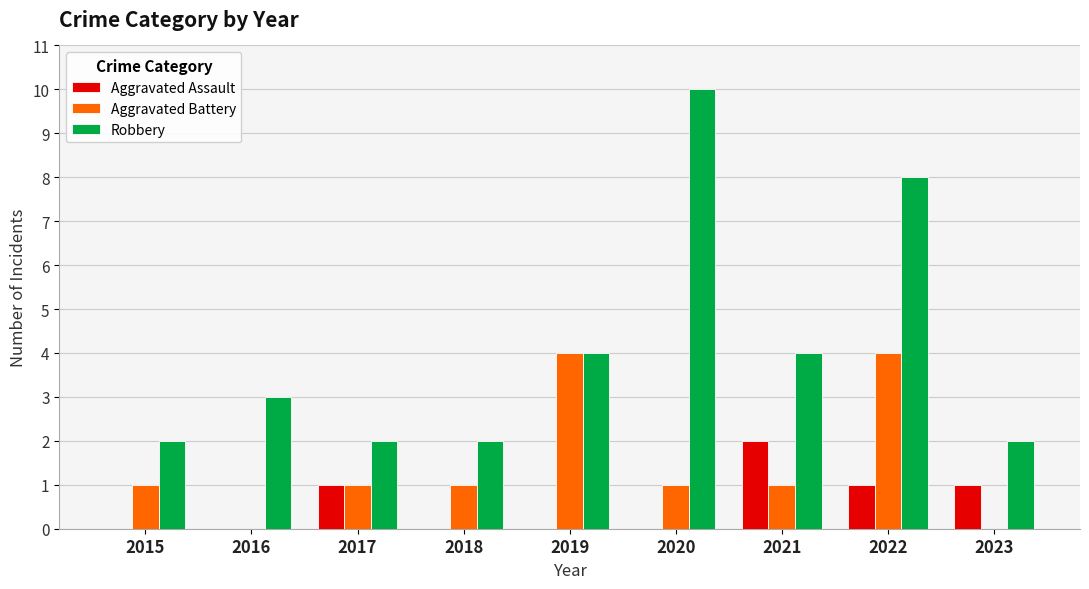

Is the value of Aggravated Battery at 2019 greater than the value of Aggravated Assault at 2015?

Yes